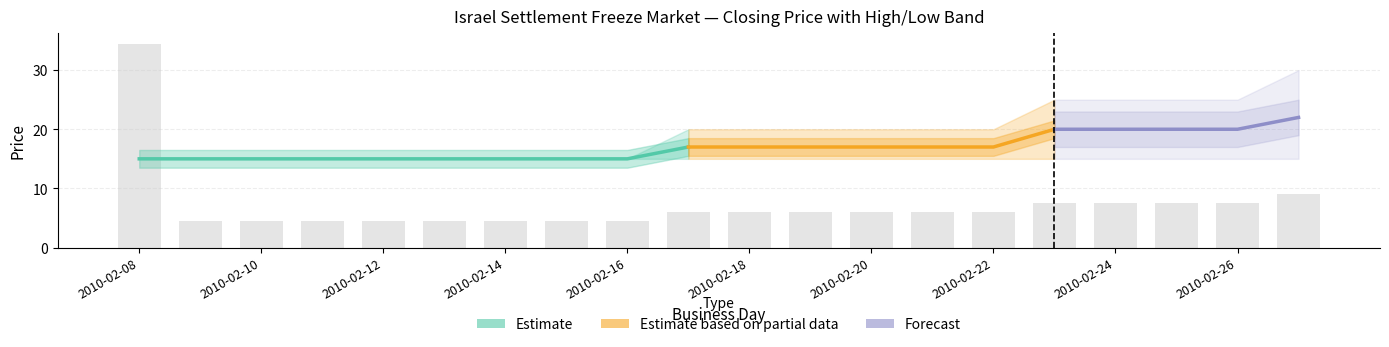

At which label does session high reach its peak?

2010-02-27